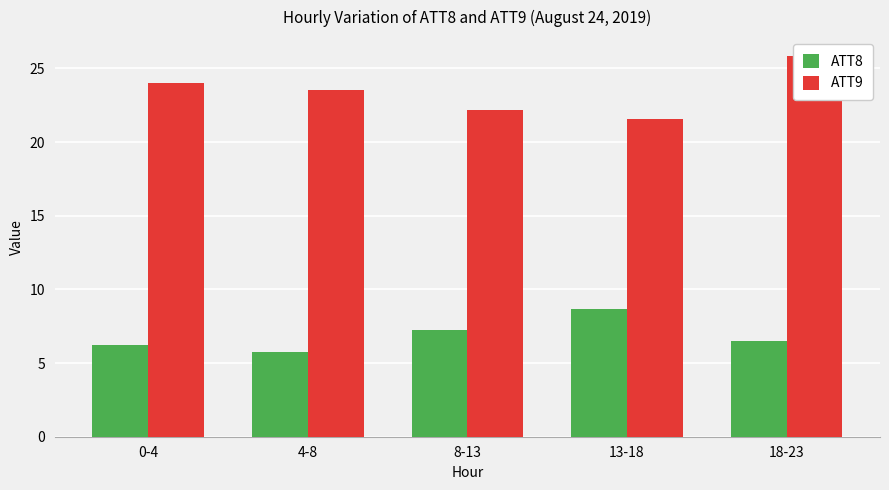

Between 18-23 and 4-8, which is larger?

18-23